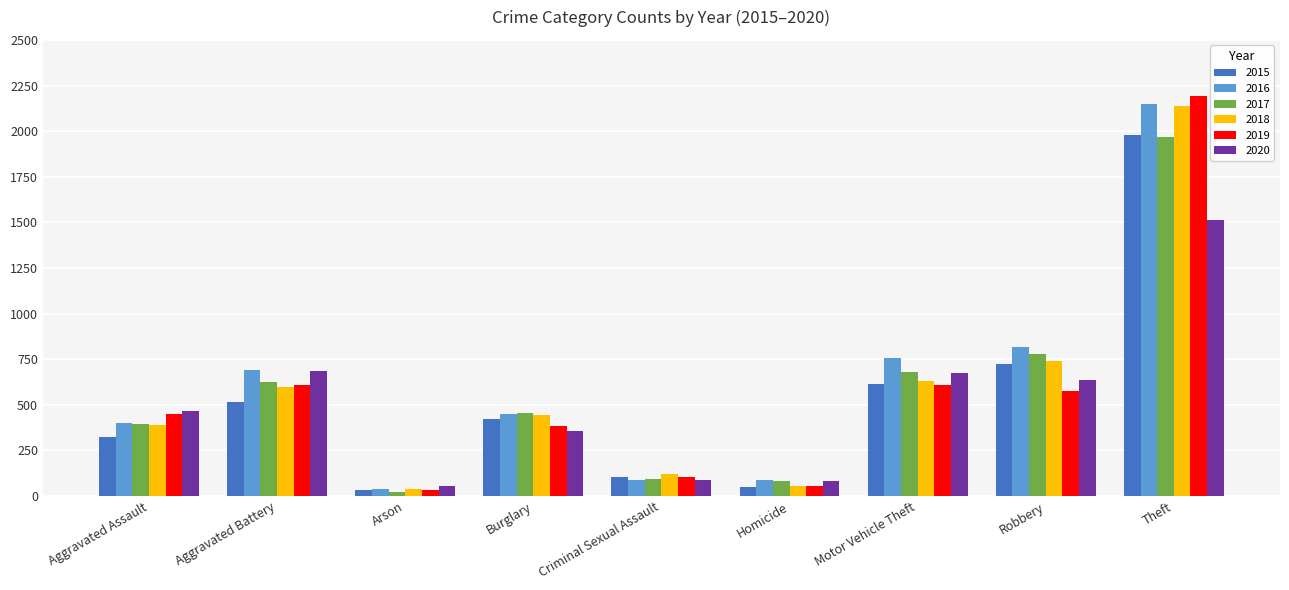

Between Arson and Theft, which series saw the biggest shift?

2019